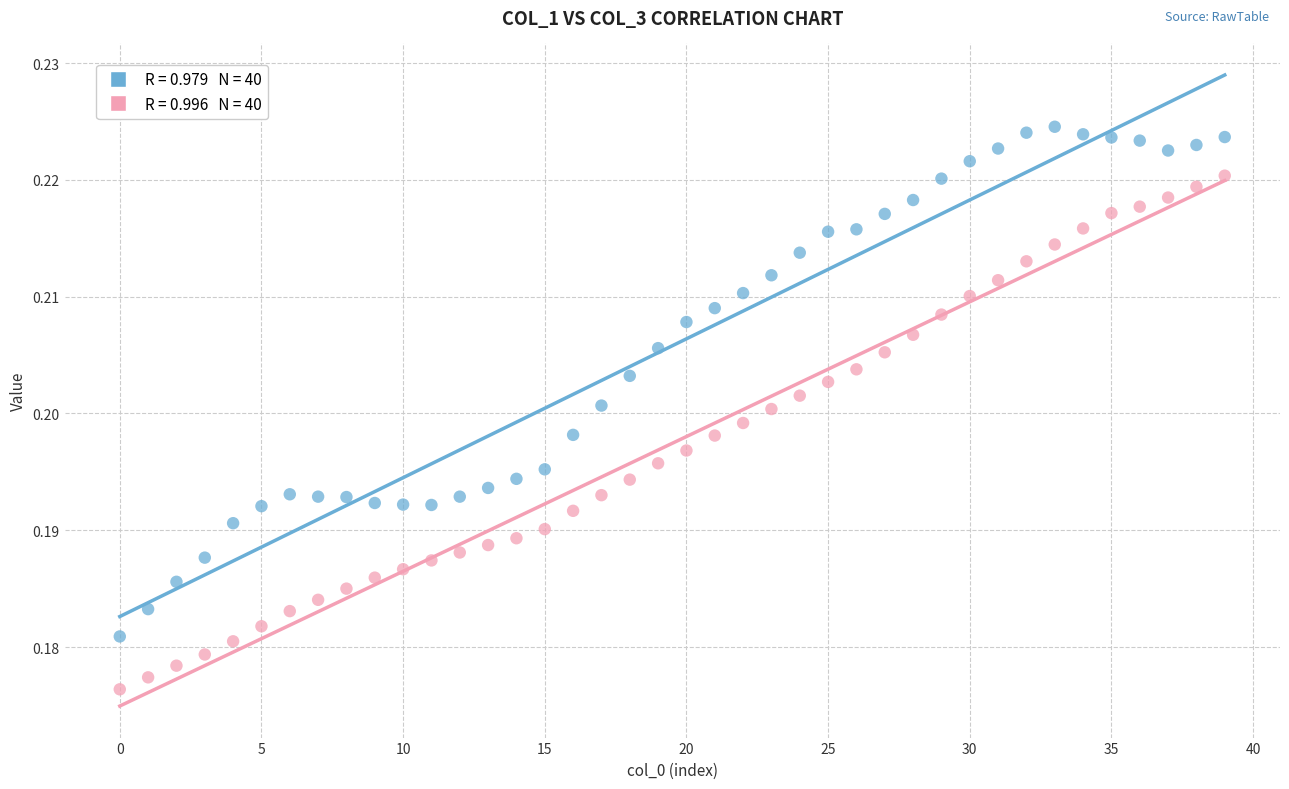

How many points are shown in the scatter plot?

80